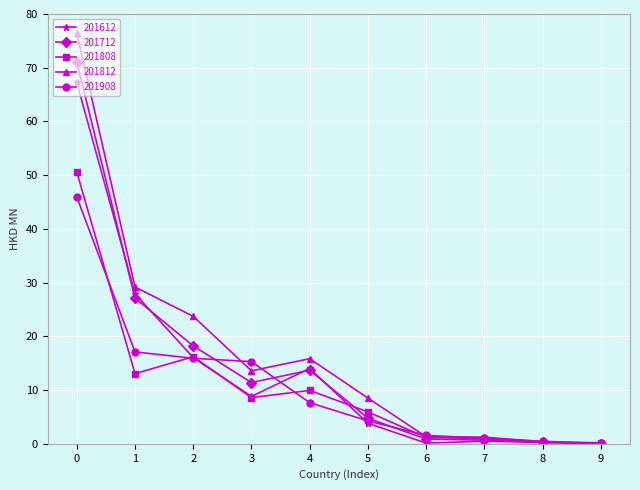

Rank the series by their maximum value, from highest to lowest.

201812, 201712, 201612, 201808, 201908